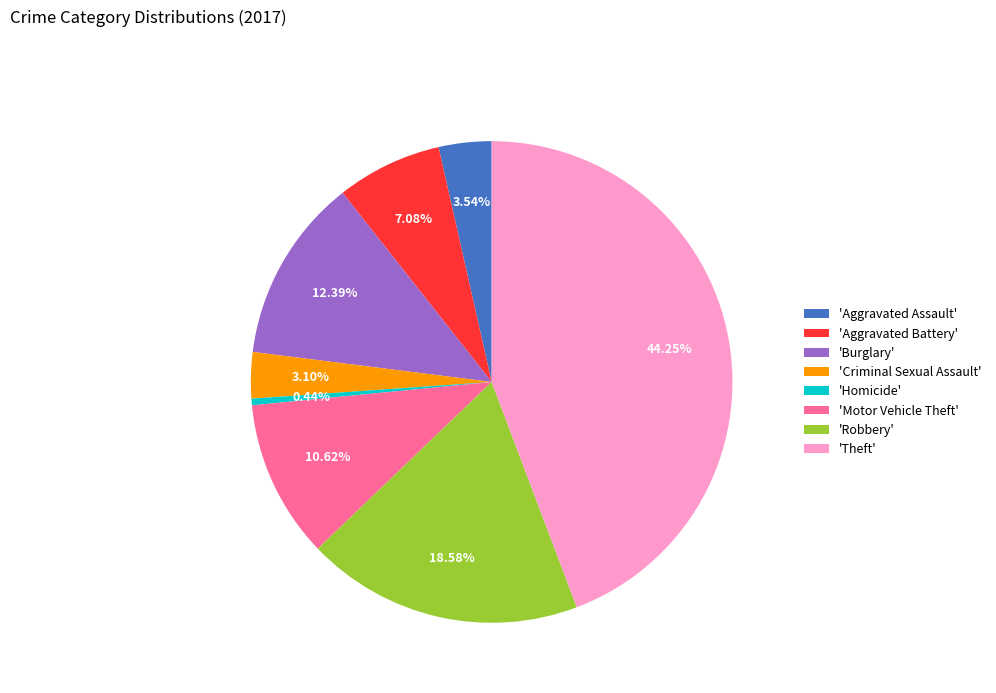

Do 'Homicide' and 'Robbery' together represent more than half of the pie?

No